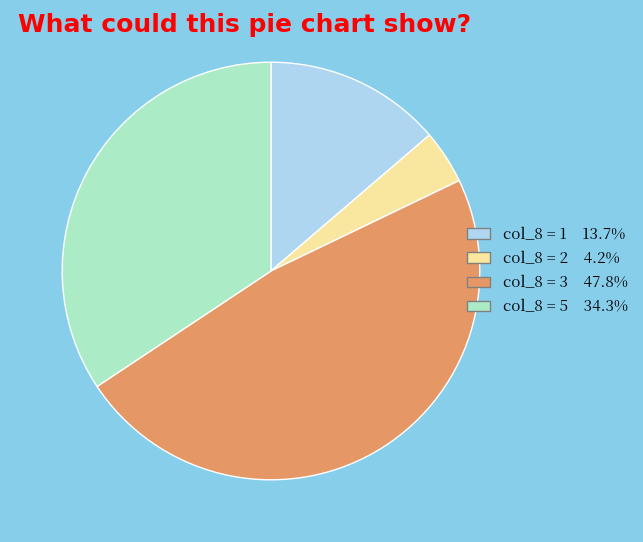

Does any single category account for the majority?

No